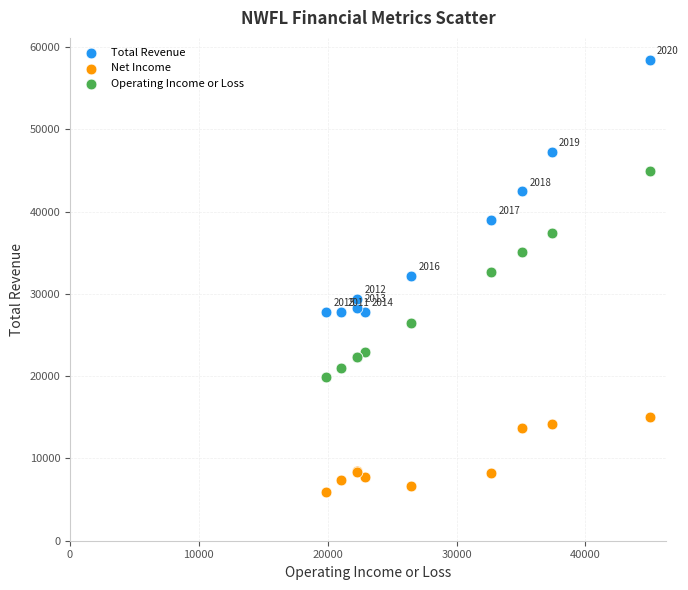

Which series has the widest spread of Y values?

Total Revenue